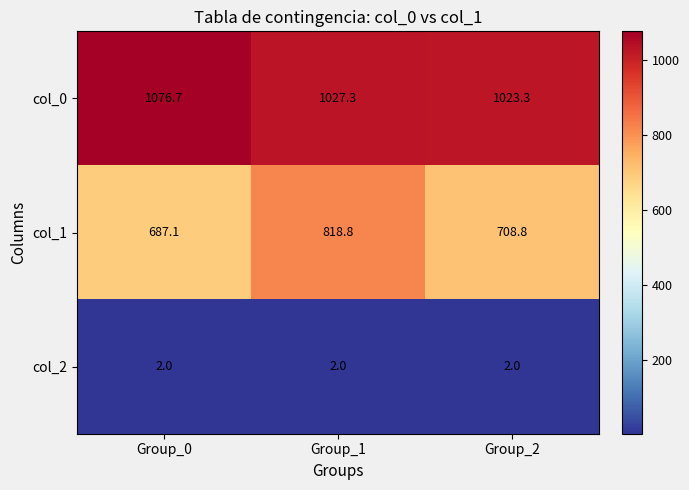

Which series has the widest spread of values?

col_1